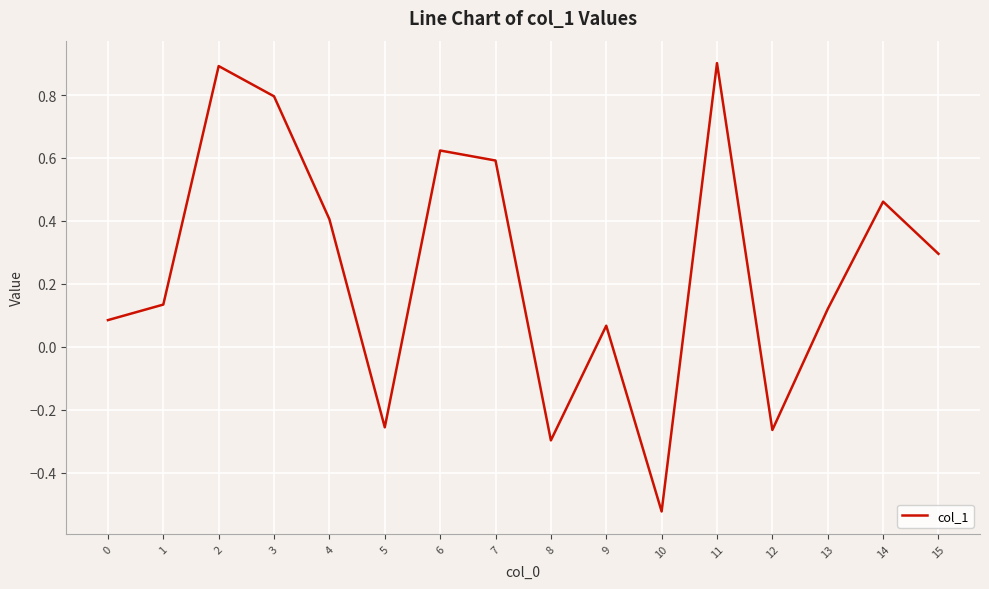

The chart shows a value of -0.1 at 12. True or false?

False